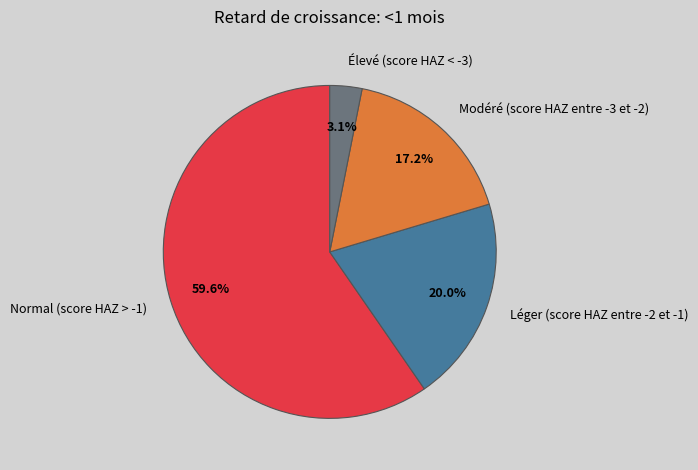

Does any single category account for the majority?

Yes